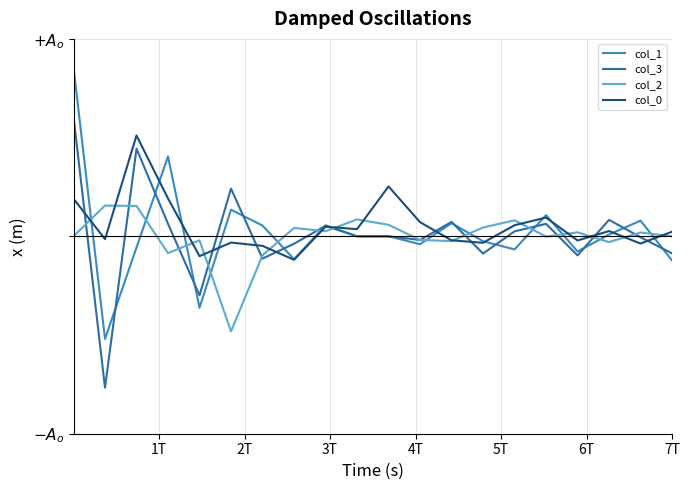

Does the chart have visible grid lines?

Yes